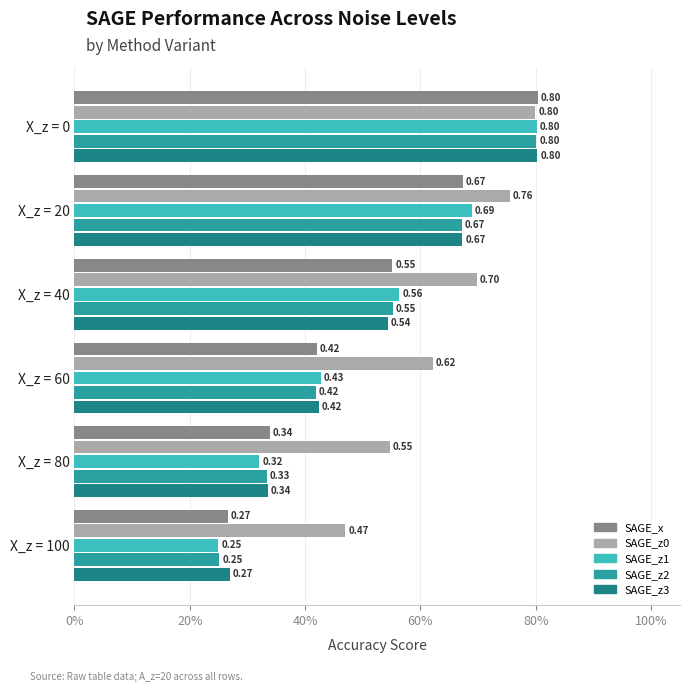

What are all the series names shown in the legend?

SAGE_x, SAGE_z0, SAGE_z1, SAGE_z2, SAGE_z3